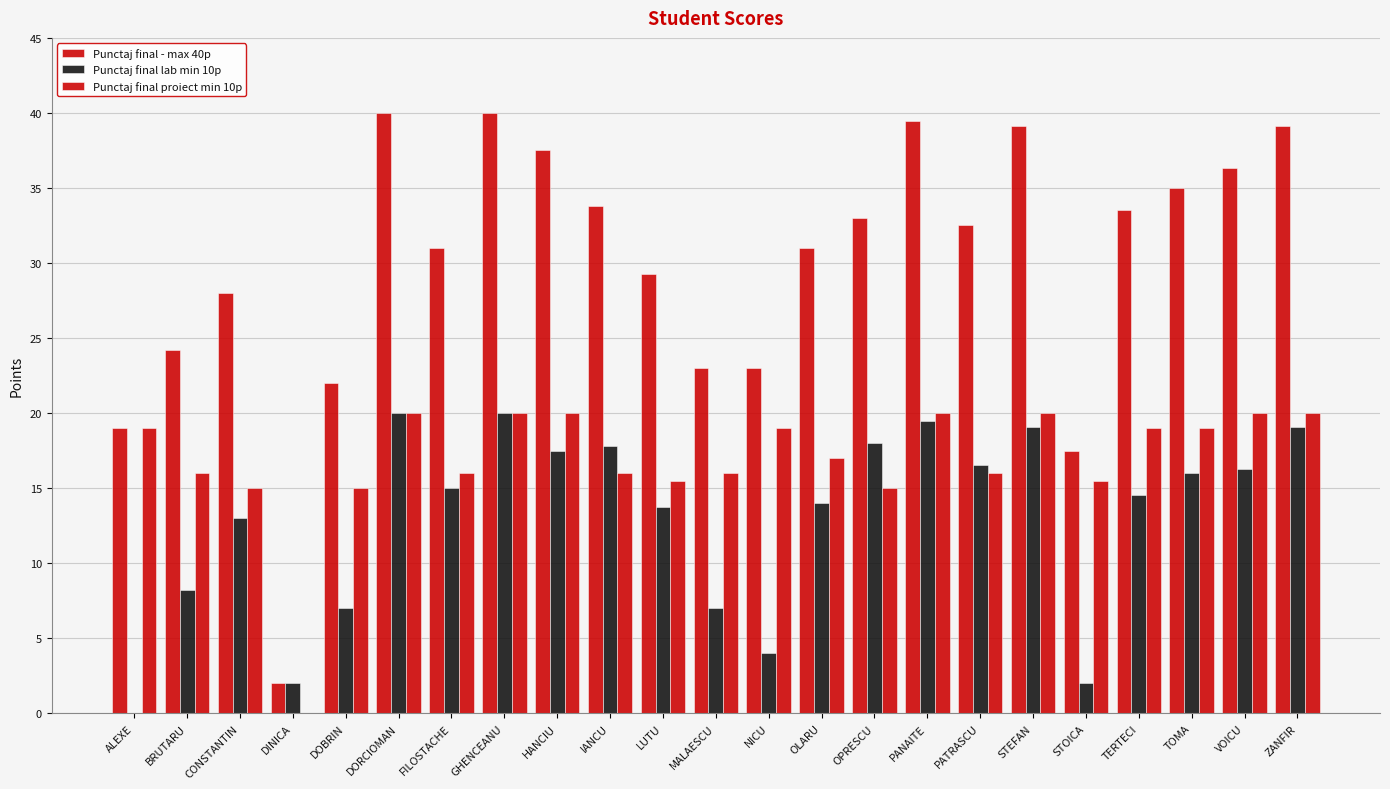

What is the label of the 10th bar from the right?

OLARU